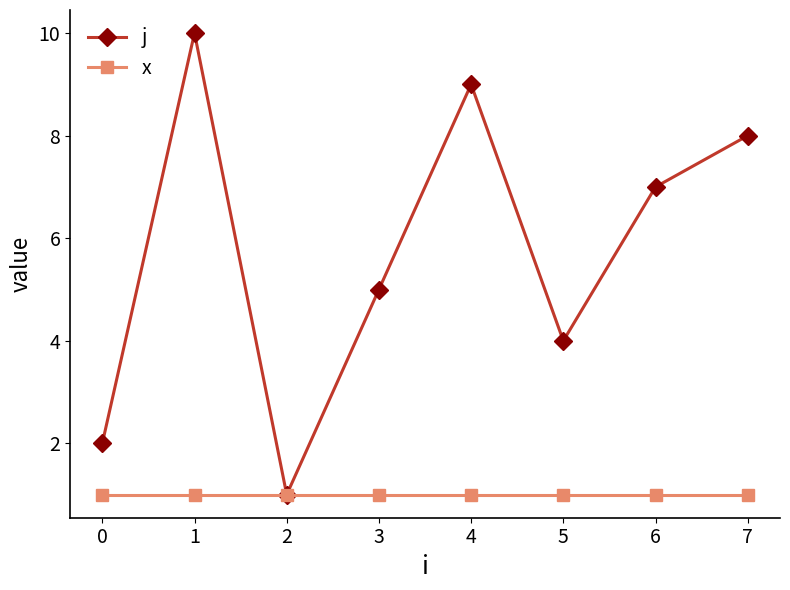

Is the value of j at 0 greater than the value of x at 3?

Yes